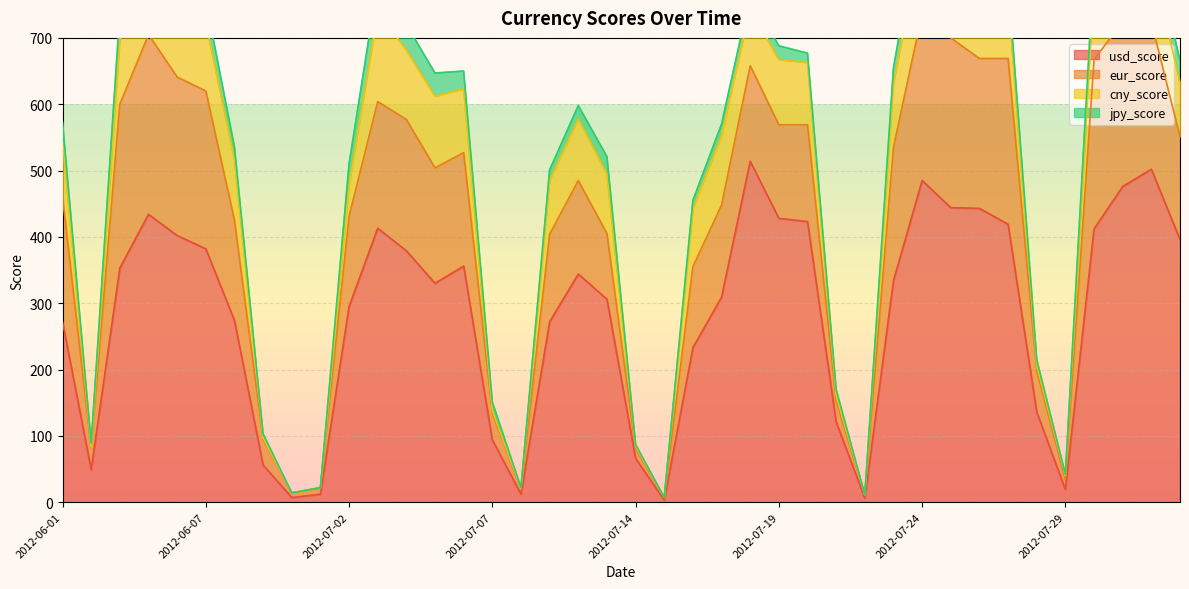

What is the difference between the second highest and second lowest values in the usd_score series?

496